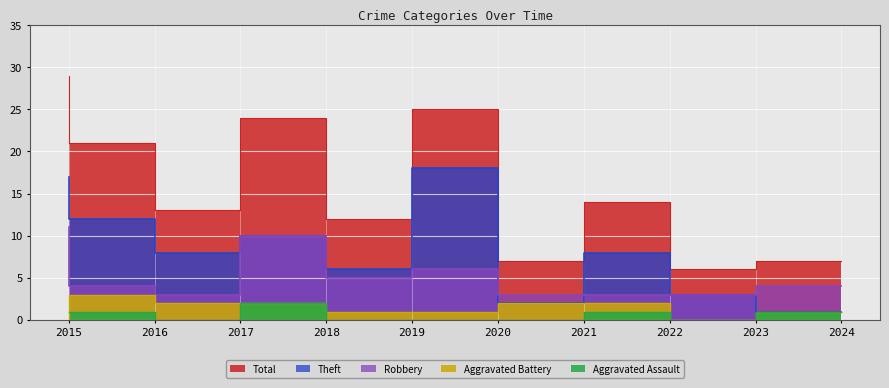

Is the value of Robbery at 2018 greater than the value of Total at 2020?

No